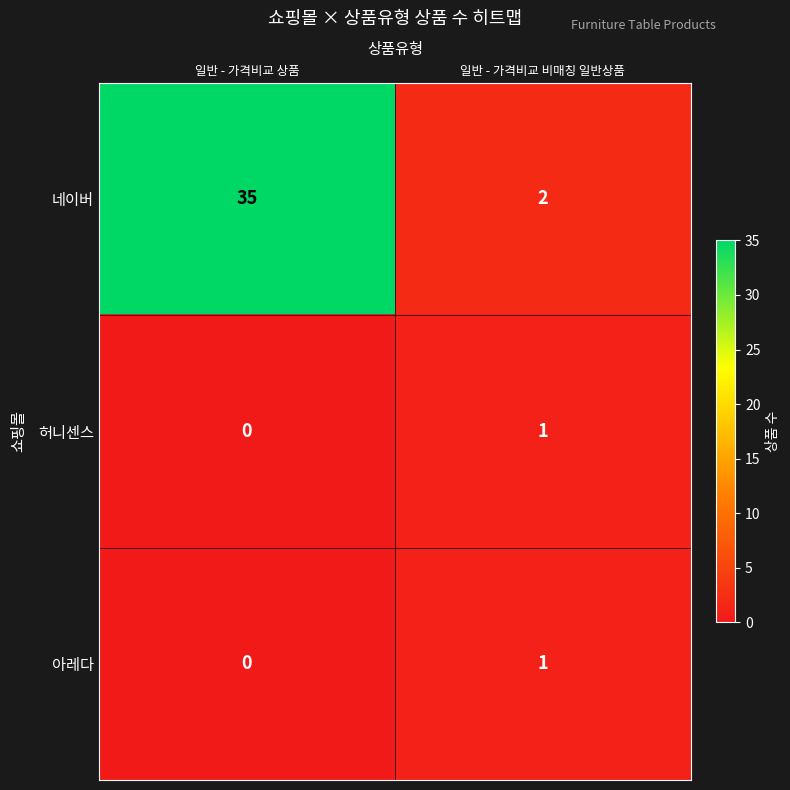

At which category does the chart reach its peak across all series?

일반 - 가격비교 상품